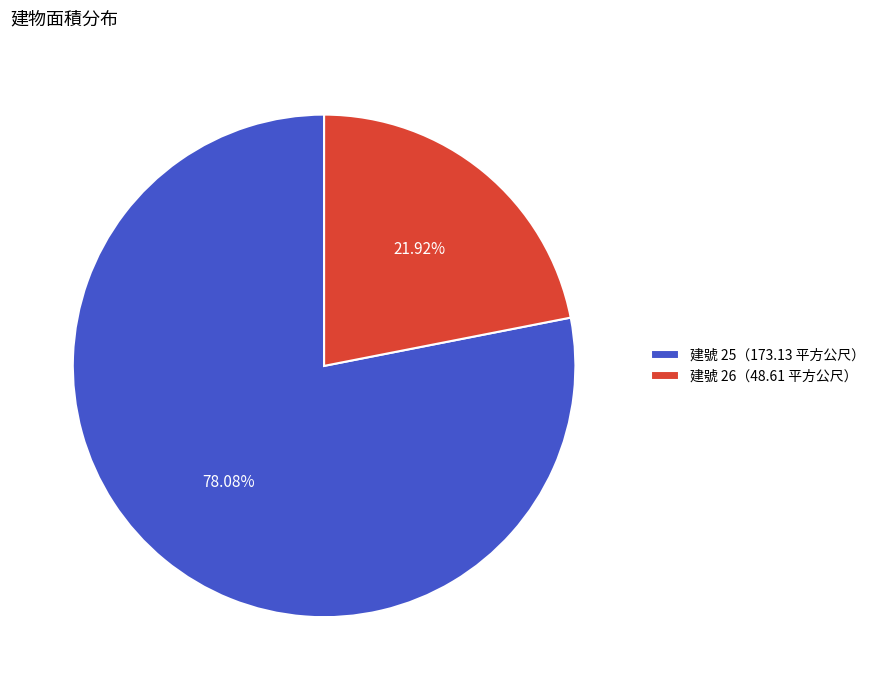

Rank the categories by value from highest to lowest.

建號 25（173.13 平方公尺）, 建號 26（48.61 平方公尺）